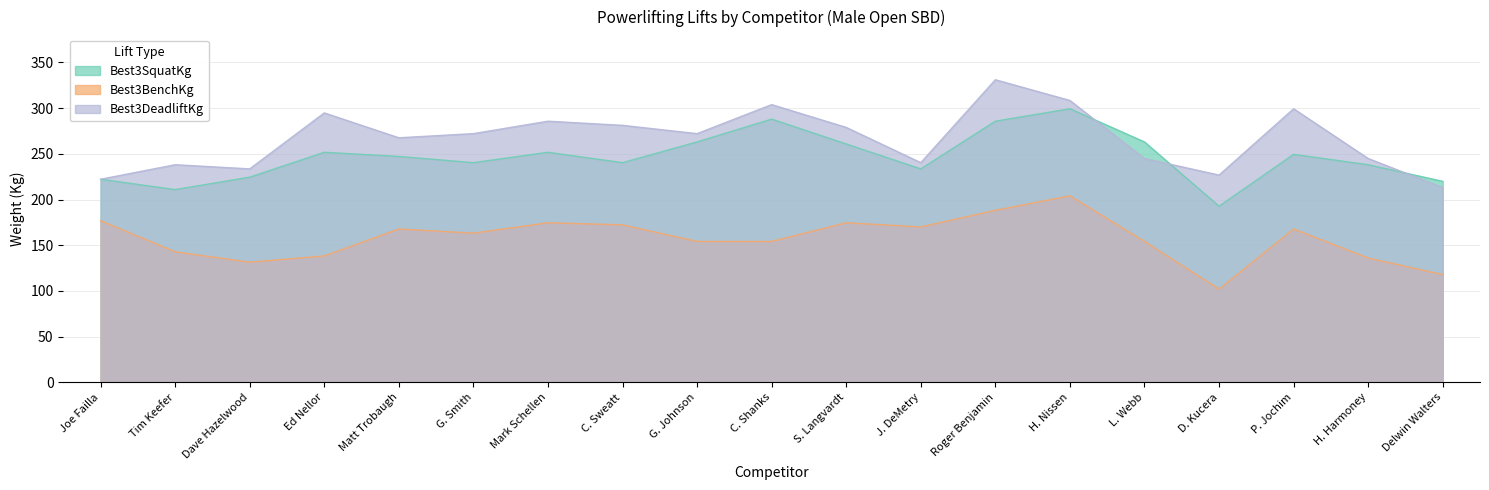

What is the label of the 19th point from the left?

Delwin Walters